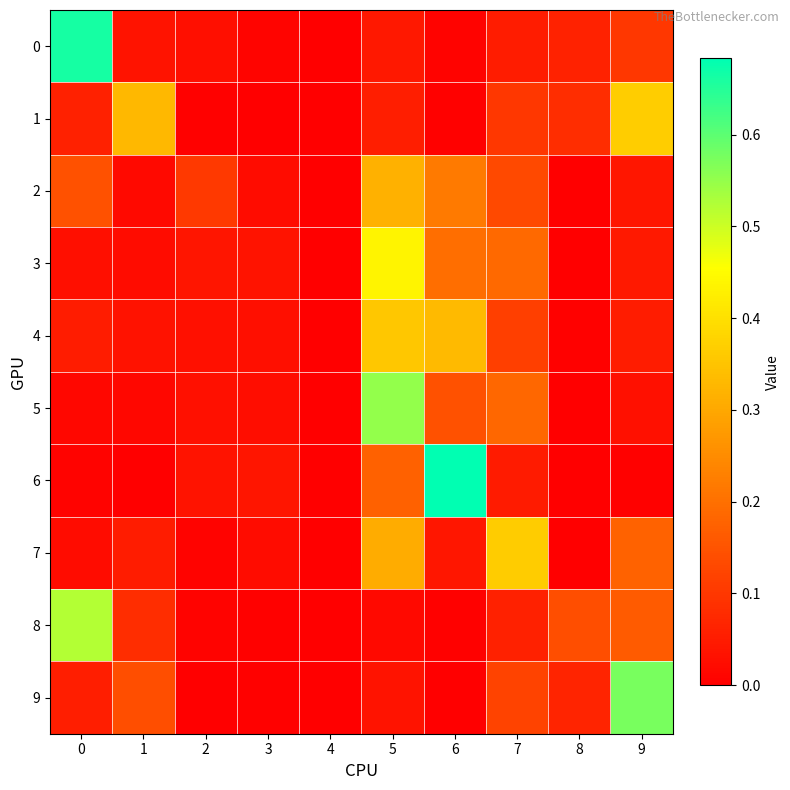

At how many categories does at least one series exceed 0?

9